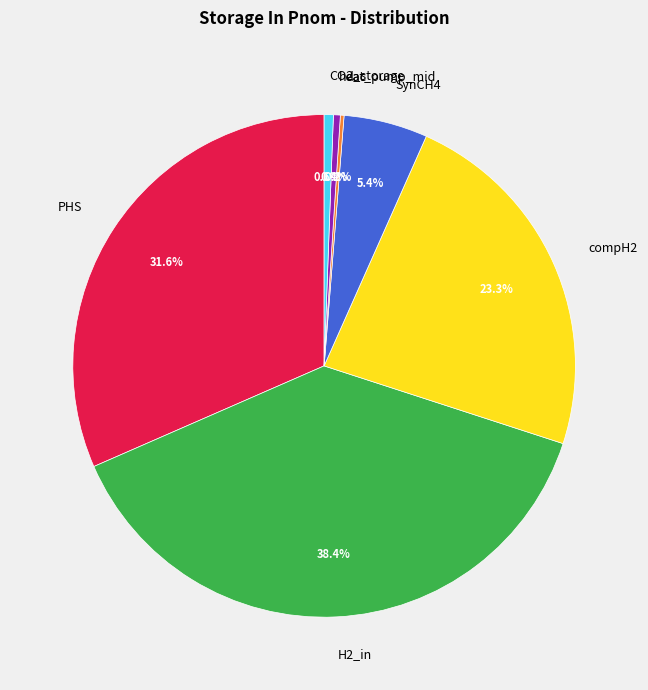

Is there a majority slice in this chart?

No